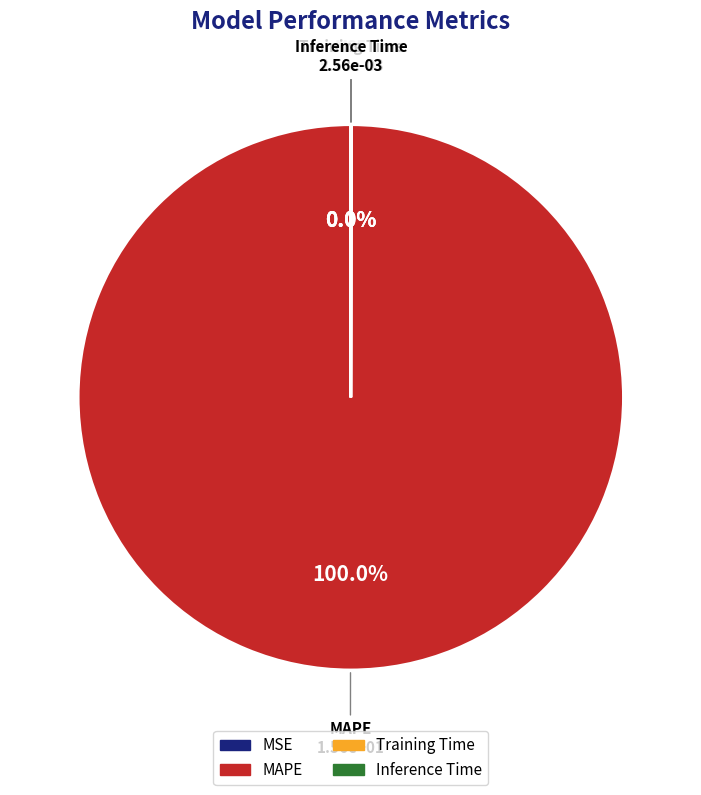

Which category has the biggest portion of the pie?

MAPE